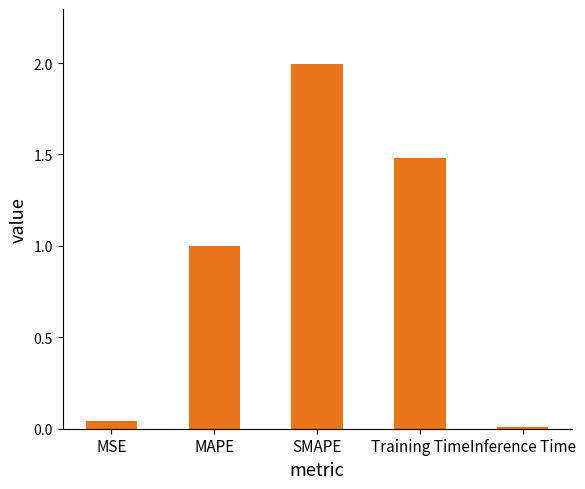

Is it true that the value at Inference Time is 0.0?

True